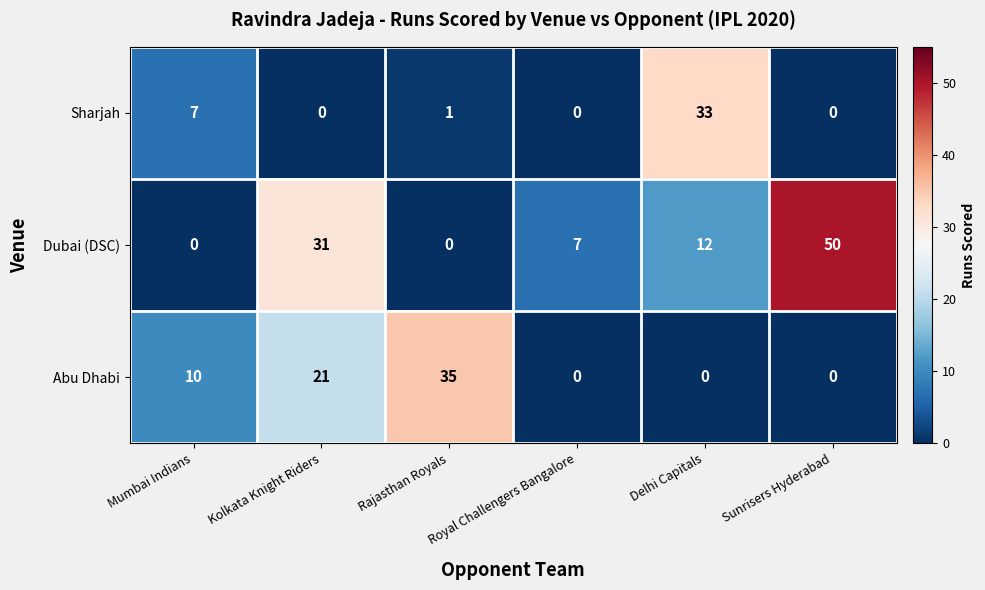

How many categories are shown in the chart?

6